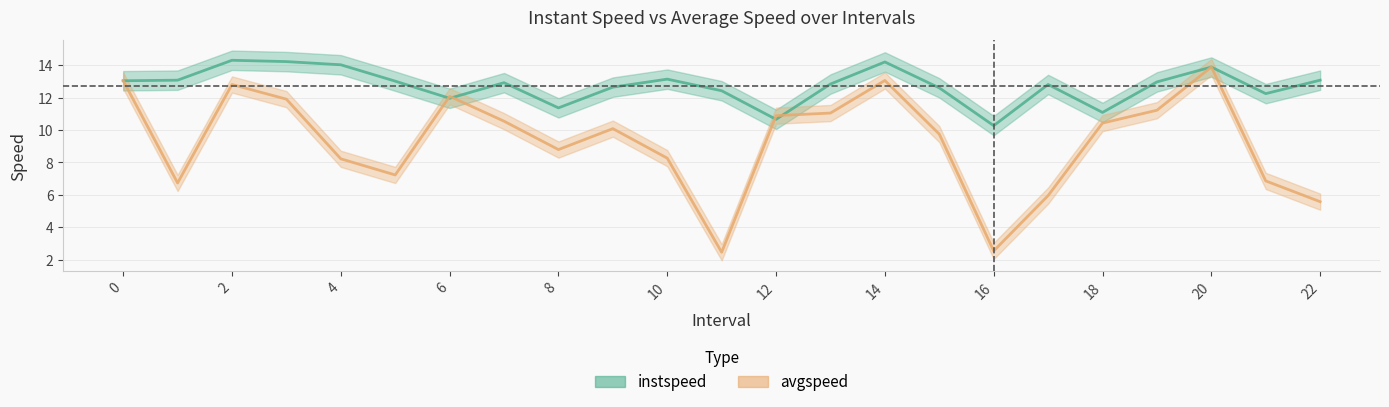

At which label does avgspeed reach its minimum?

11.0